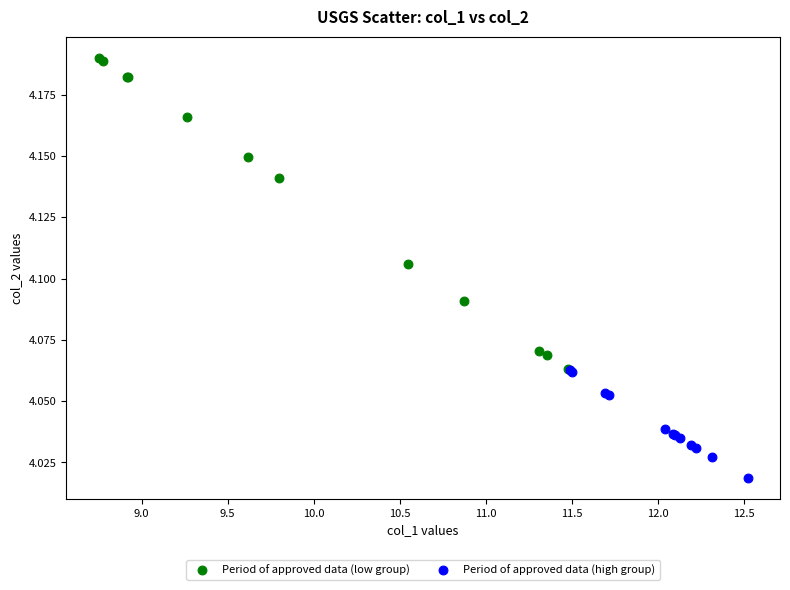

Which series reaches the minimum Y coordinate?

Period of approved data (high group)